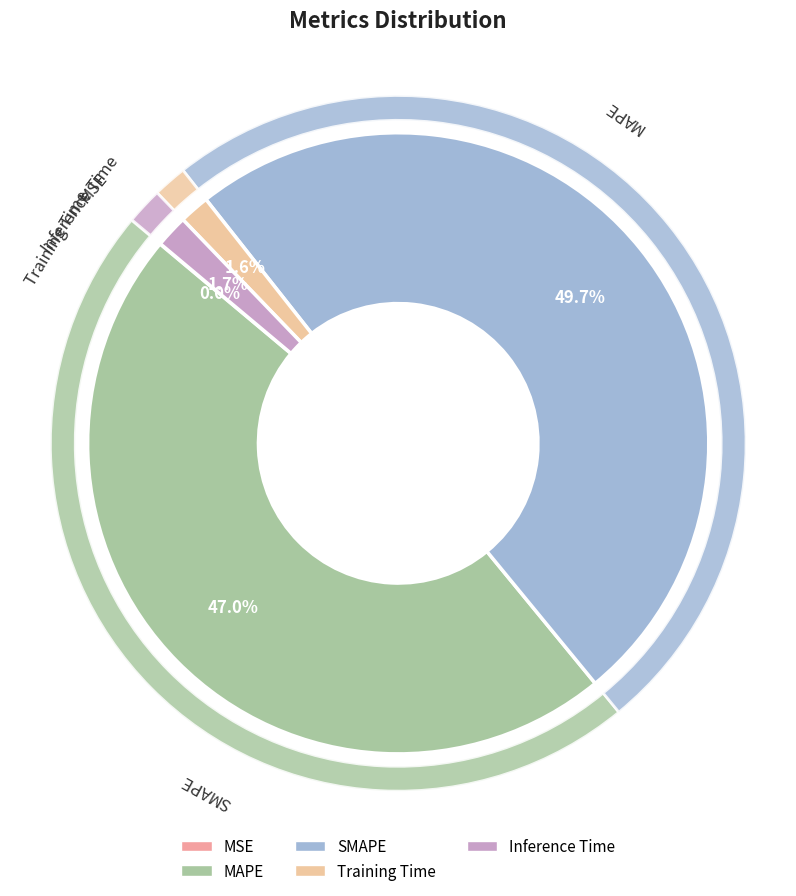

How many slices are in this pie chart?

5